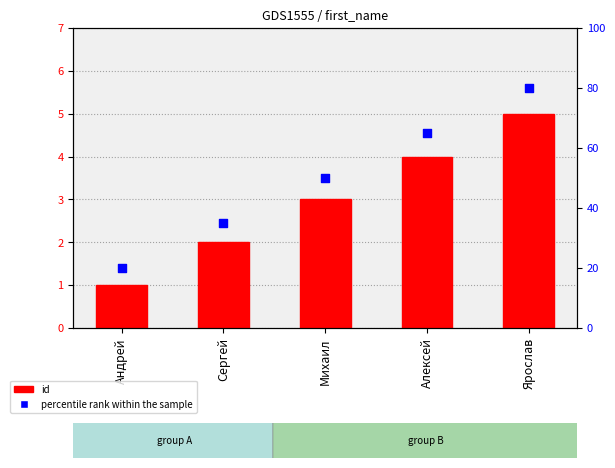

Which series contains the highest Y value?

percentile rank within the sample